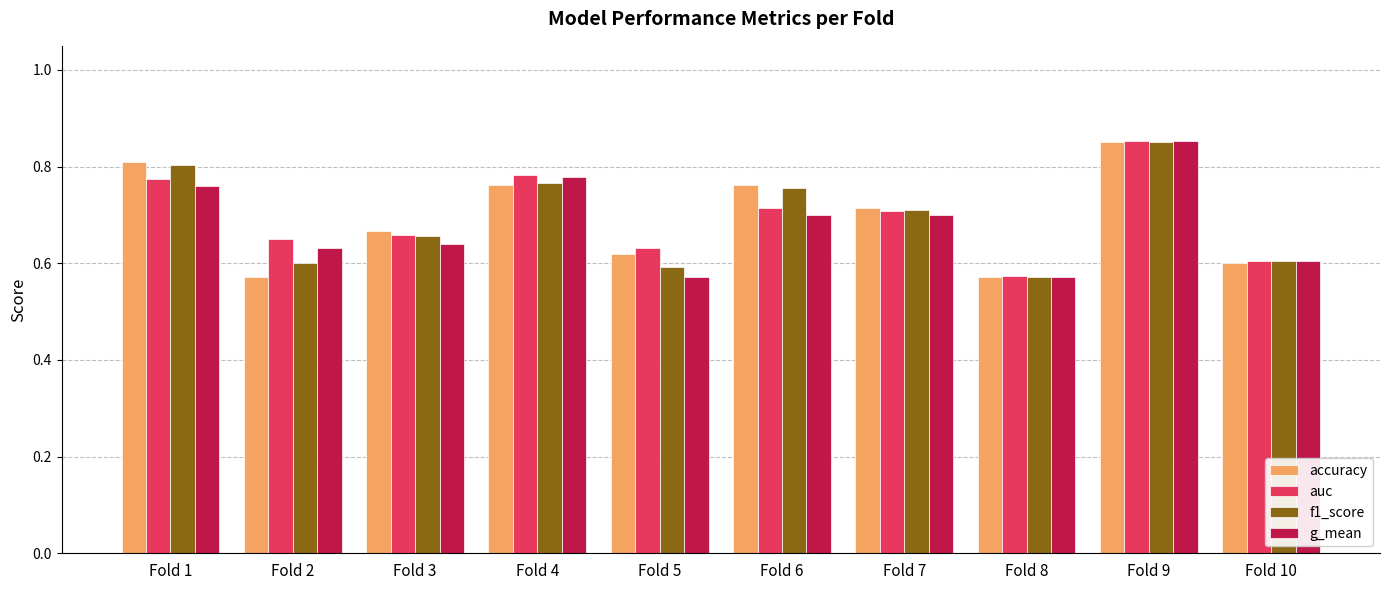

Which series changed the most between Fold 4 and Fold 8?

auc